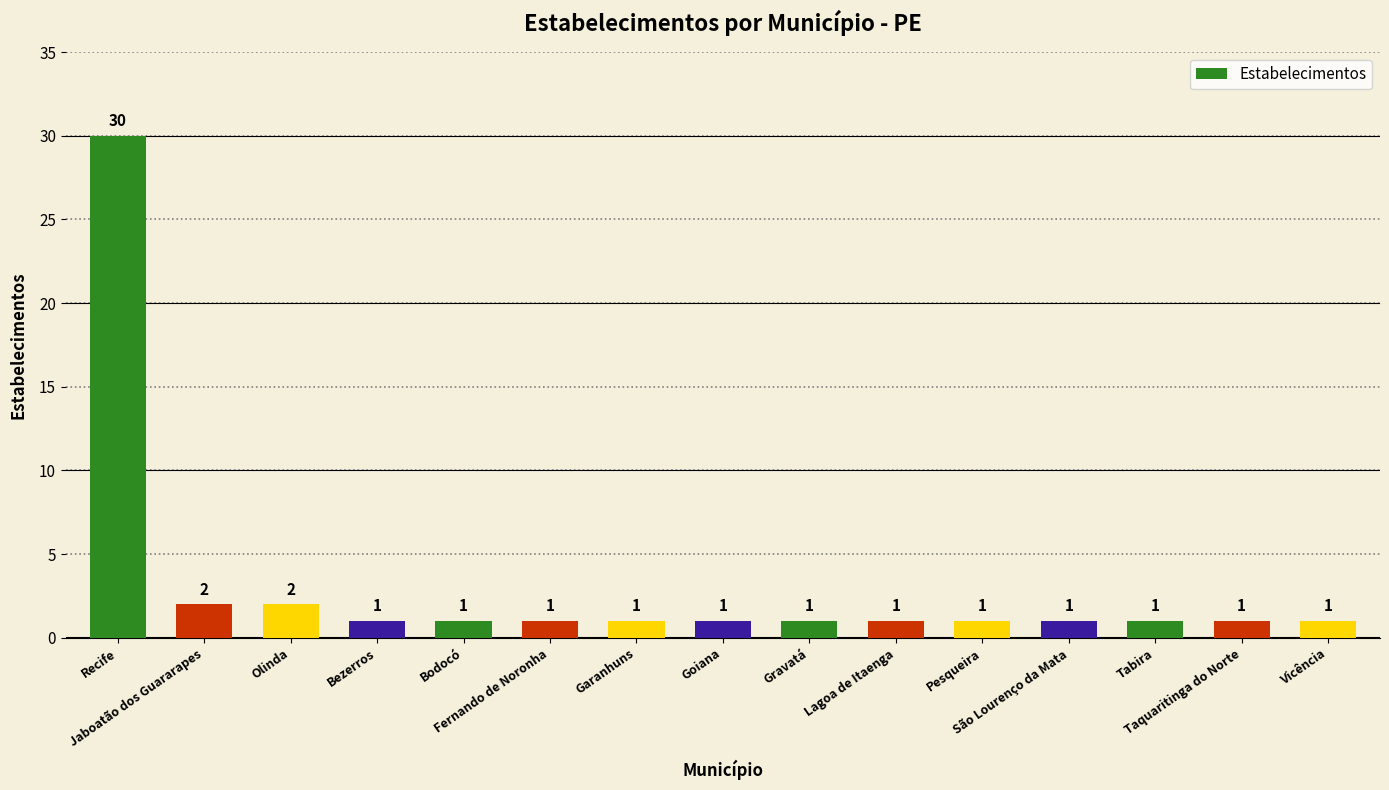

What is the greatest value displayed?

30